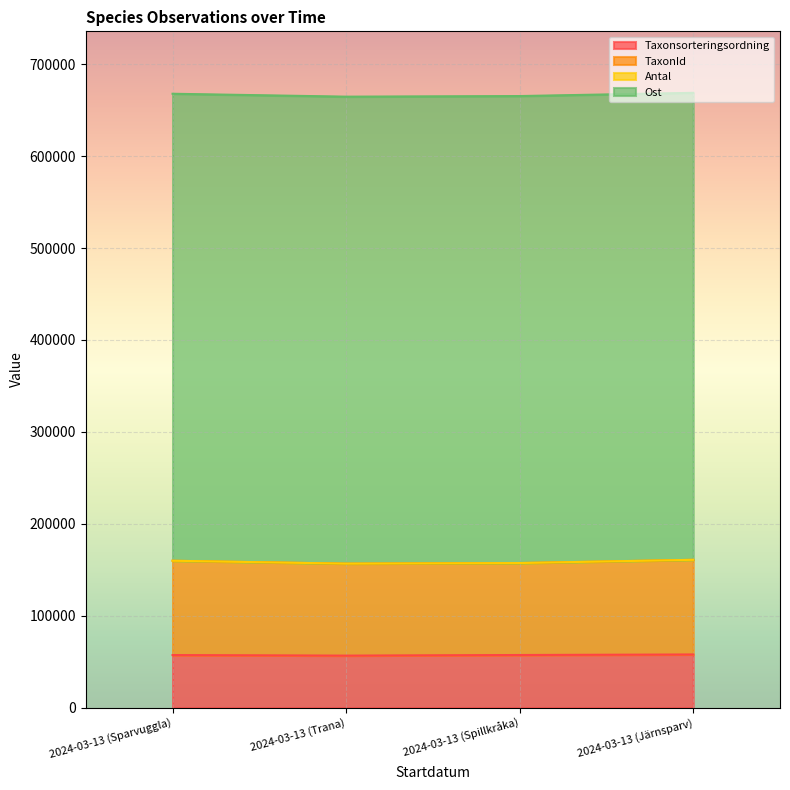

True or false: Taxonsorteringsordning and TaxonId intersect in this chart.

False